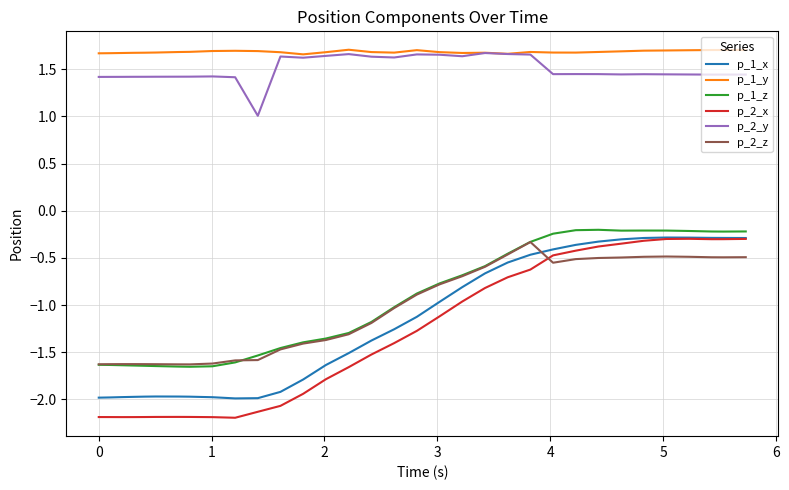

What is the minimum value shown in the chart?

-2.2